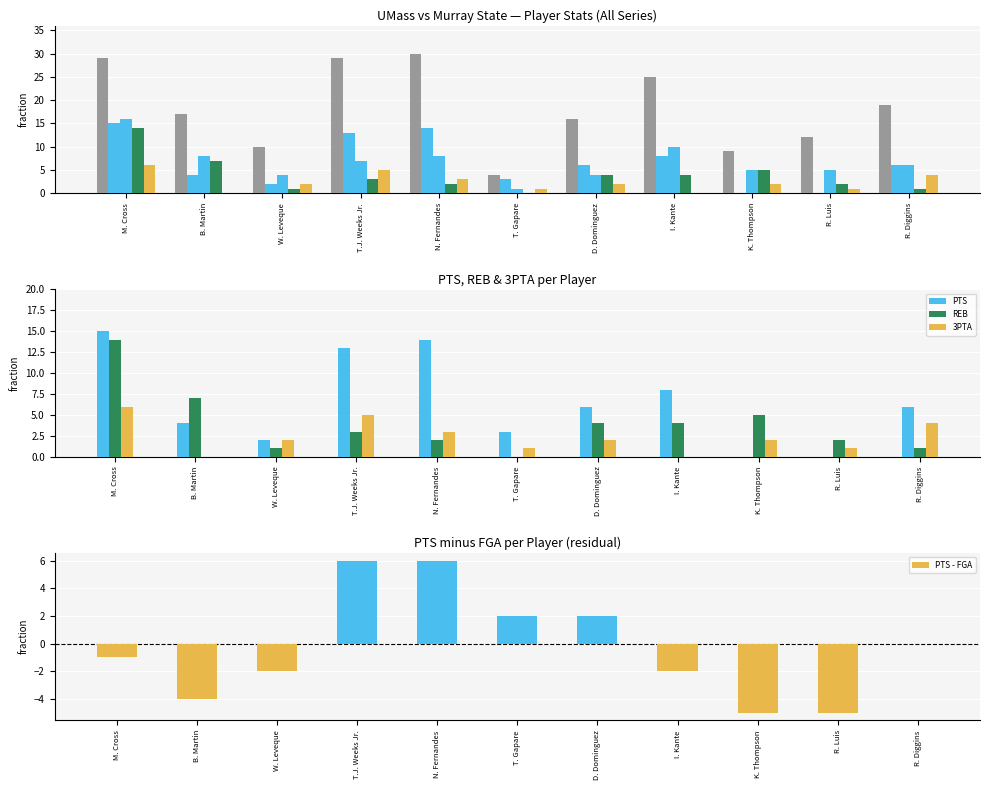

Which series has the largest total across all categories?

MIN